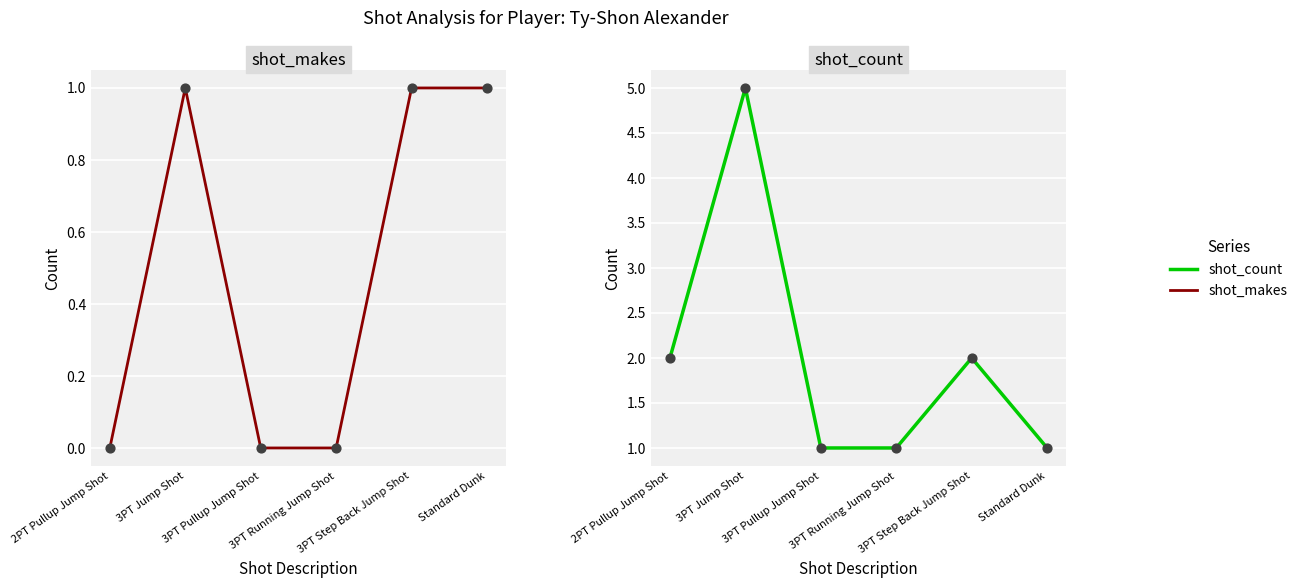

What is the total value across all series at 2PT Pullup Jump Shot?

2